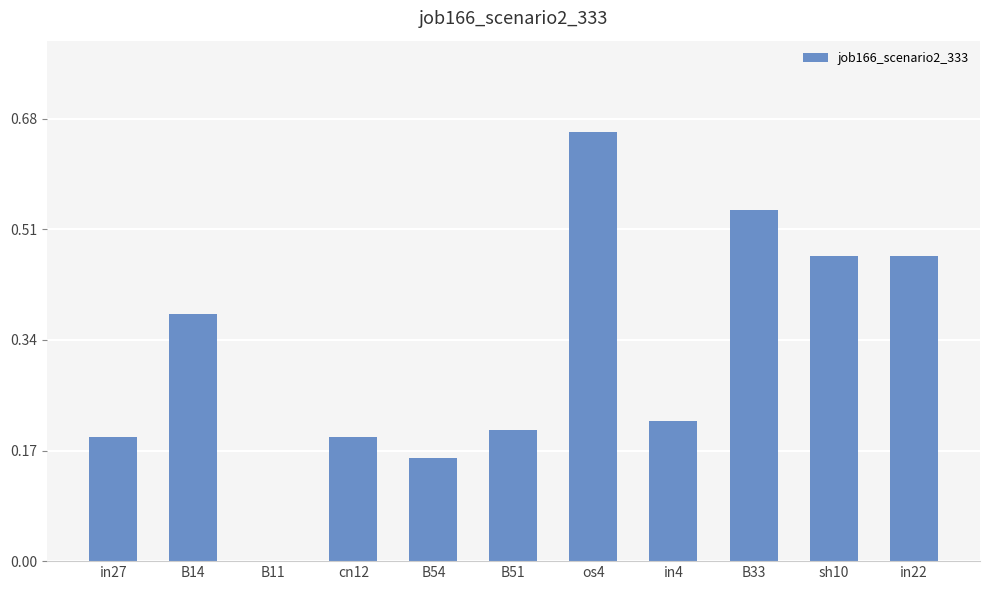

Count the number of values greater than 0.

10